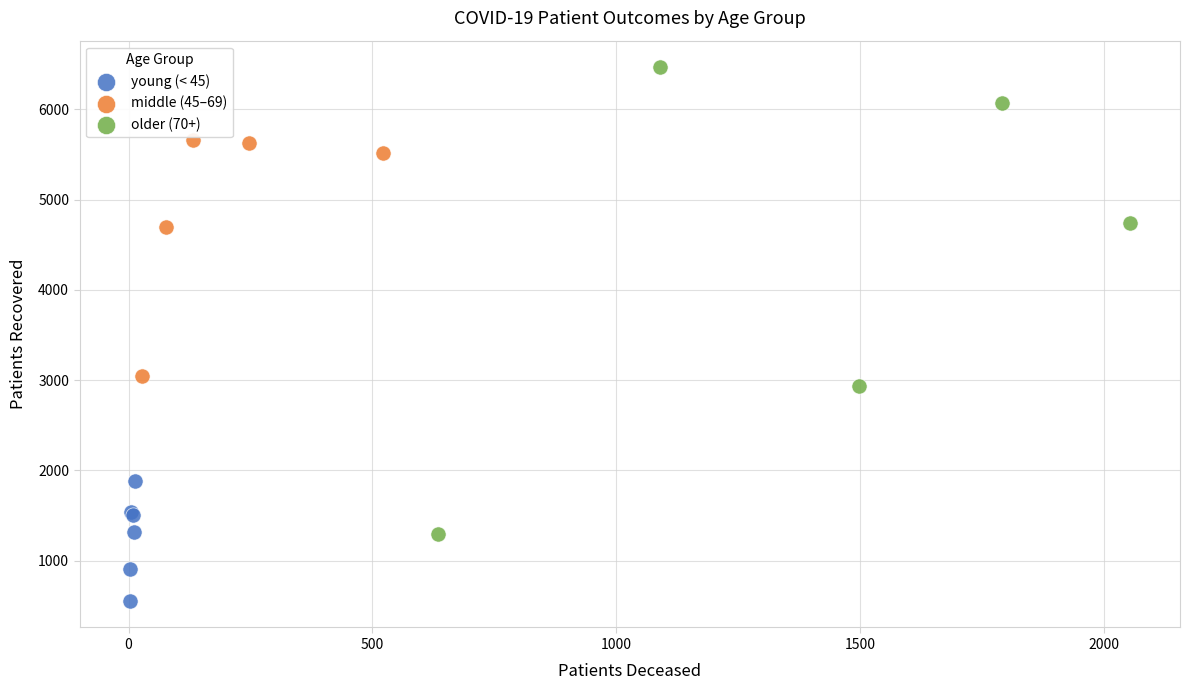

Which series reaches the maximum Y coordinate?

older (70+)